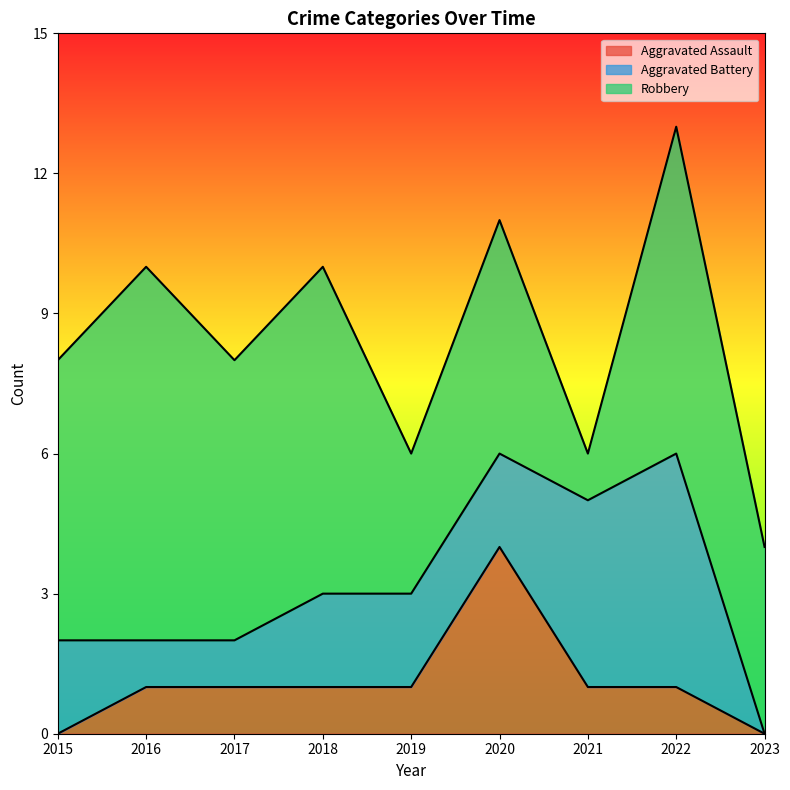

Which series has the largest range (max minus min)?

Robbery